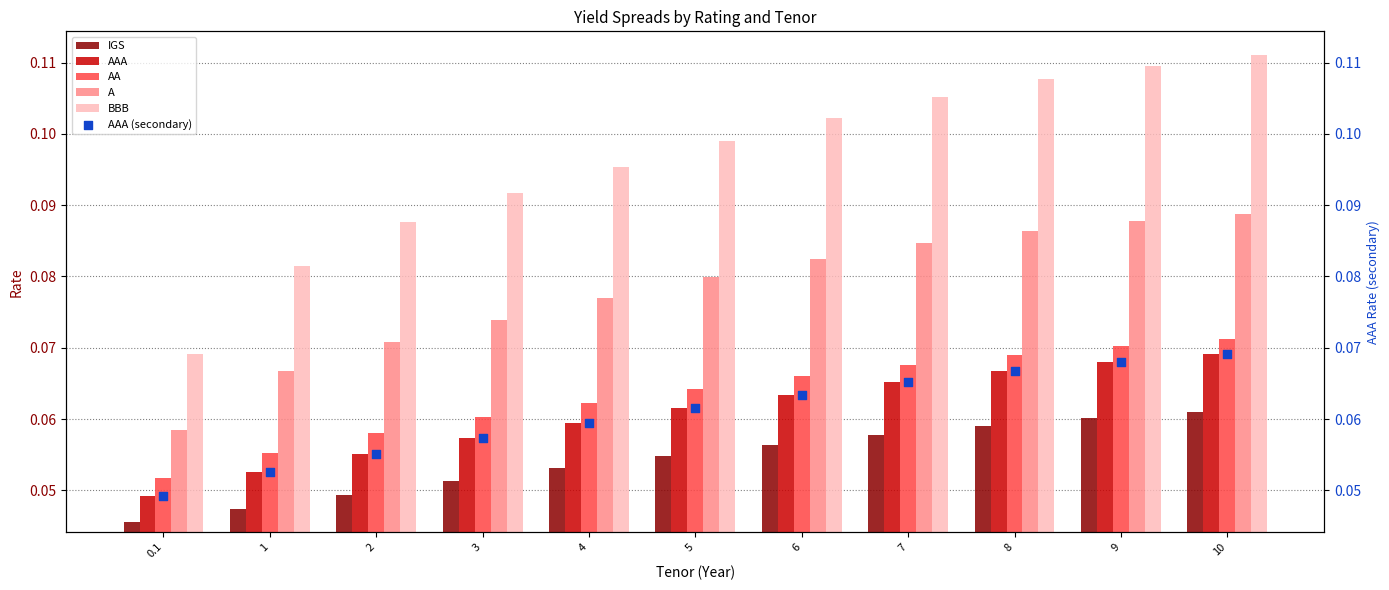

Which series has the largest total across all categories?

BBB